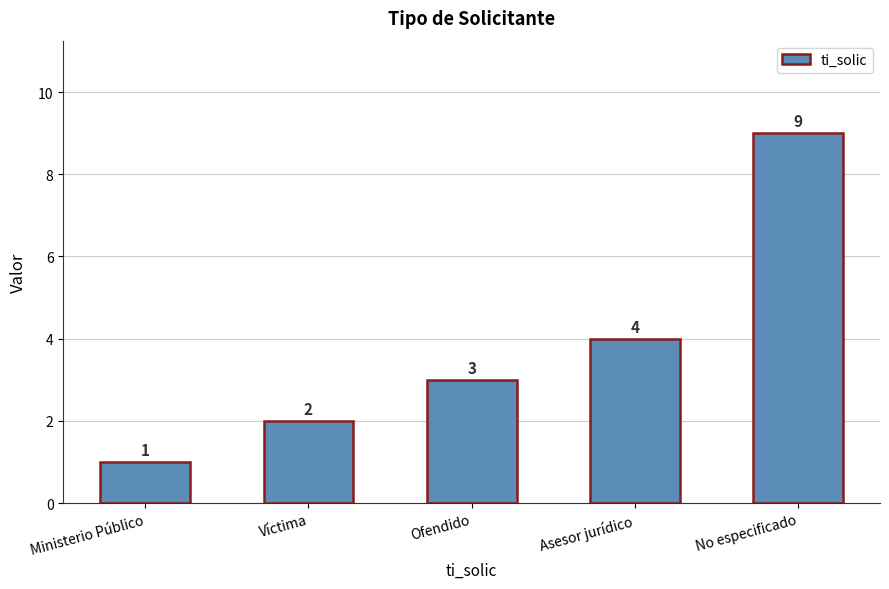

What is the approximate value at Ministerio Público?

1